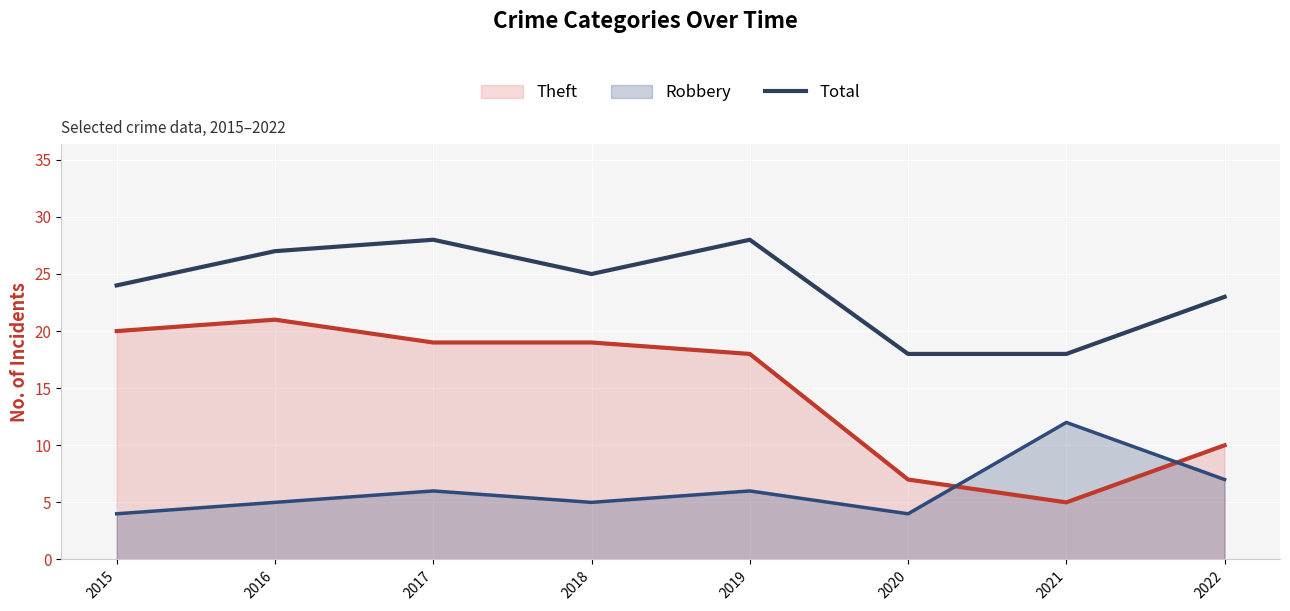

How many lines are shown in the chart?

3